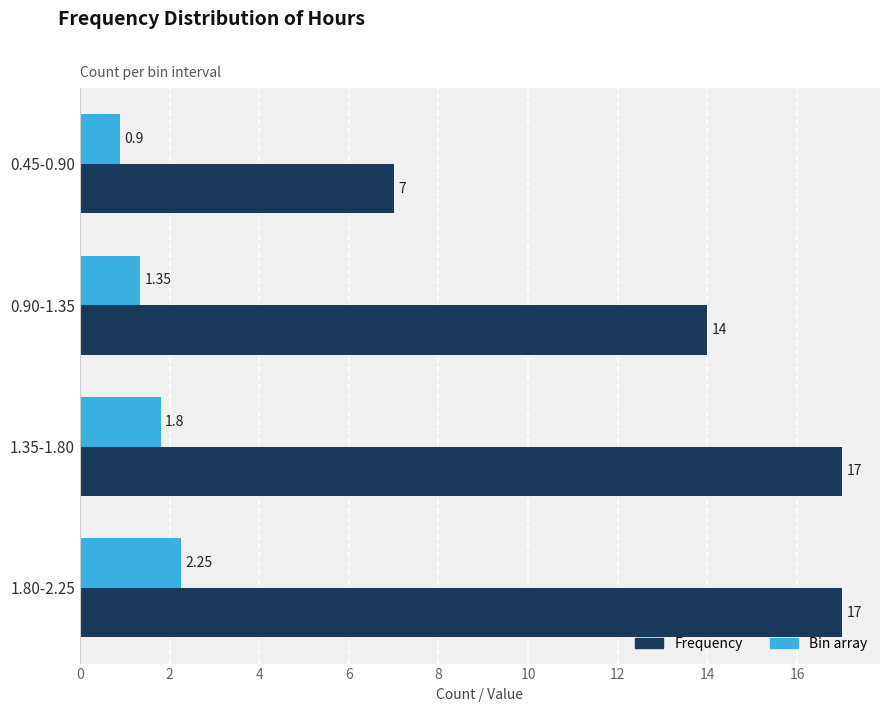

Which series has the largest range (max minus min)?

Frequency